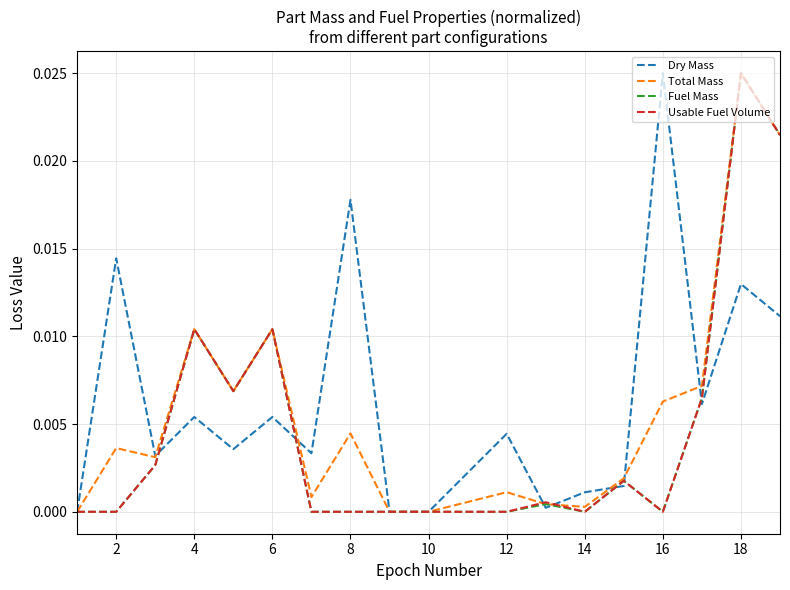

What are all the series names shown in the legend?

Dry Mass, Total Mass, Fuel Mass, Usable Fuel Volume